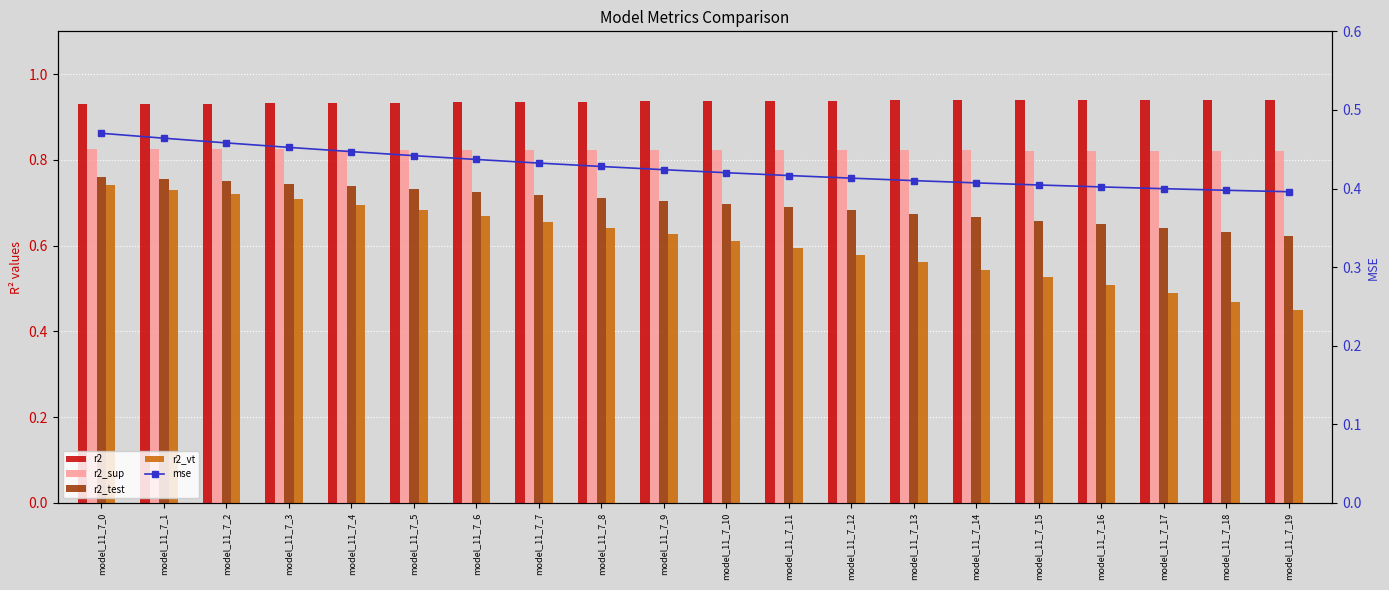

What is the value of the r2_test bar at the 15th from the left?

0.7